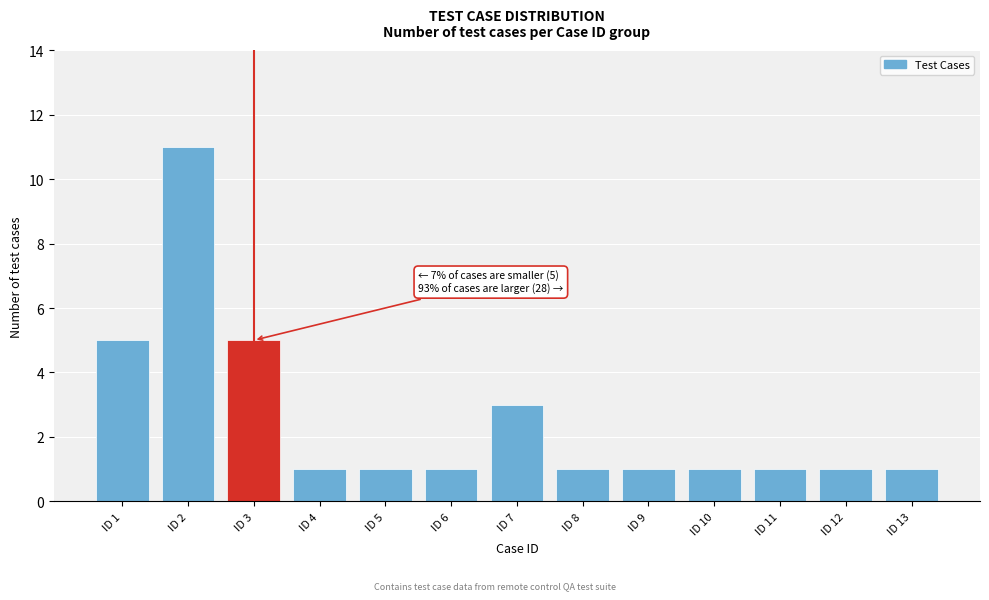

Reading right to left, extract all data points from this chart.

ID 13=1	ID 12=1	ID 11=1	ID 10=1	ID 9=1	ID 8=1	ID 7=3	ID 6=1	ID 5=1	ID 4=1	ID 3=5	ID 2=11	ID 1=5